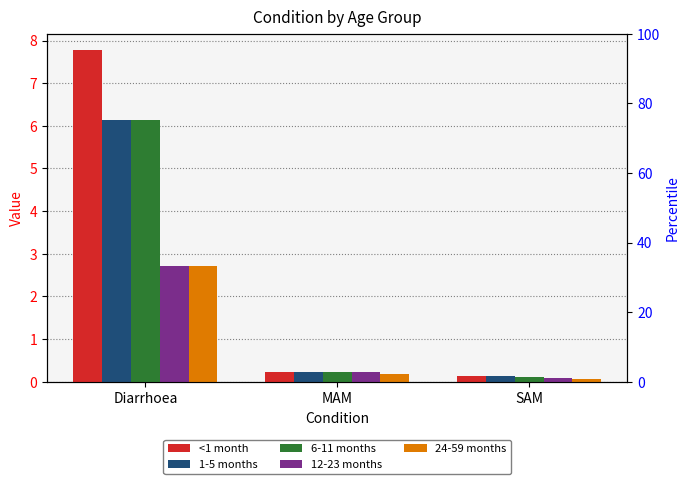

How many bars are there in total?

15